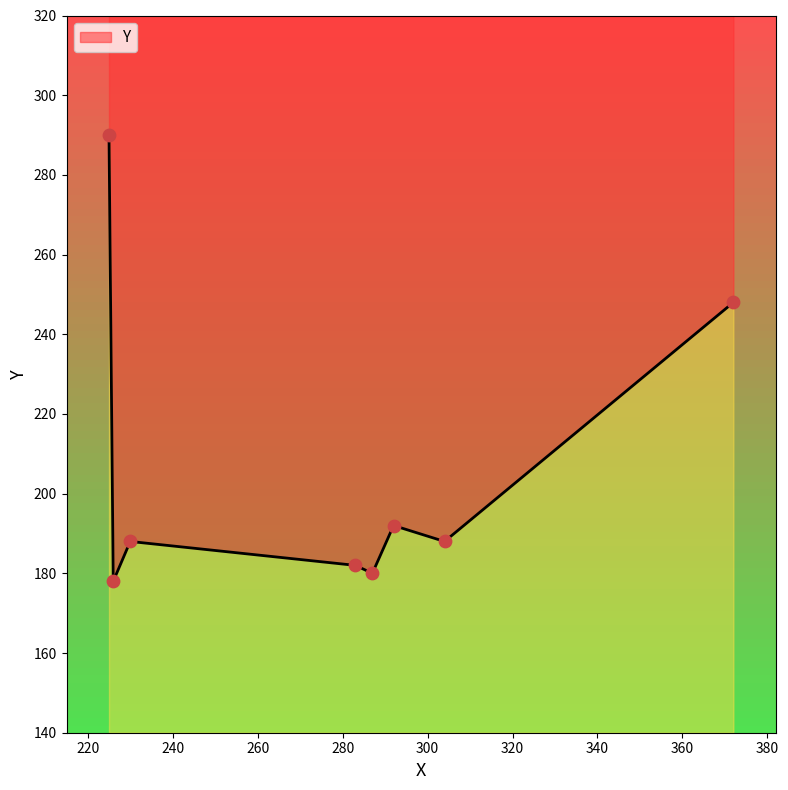

Which has a higher value, 283 or 304?

304